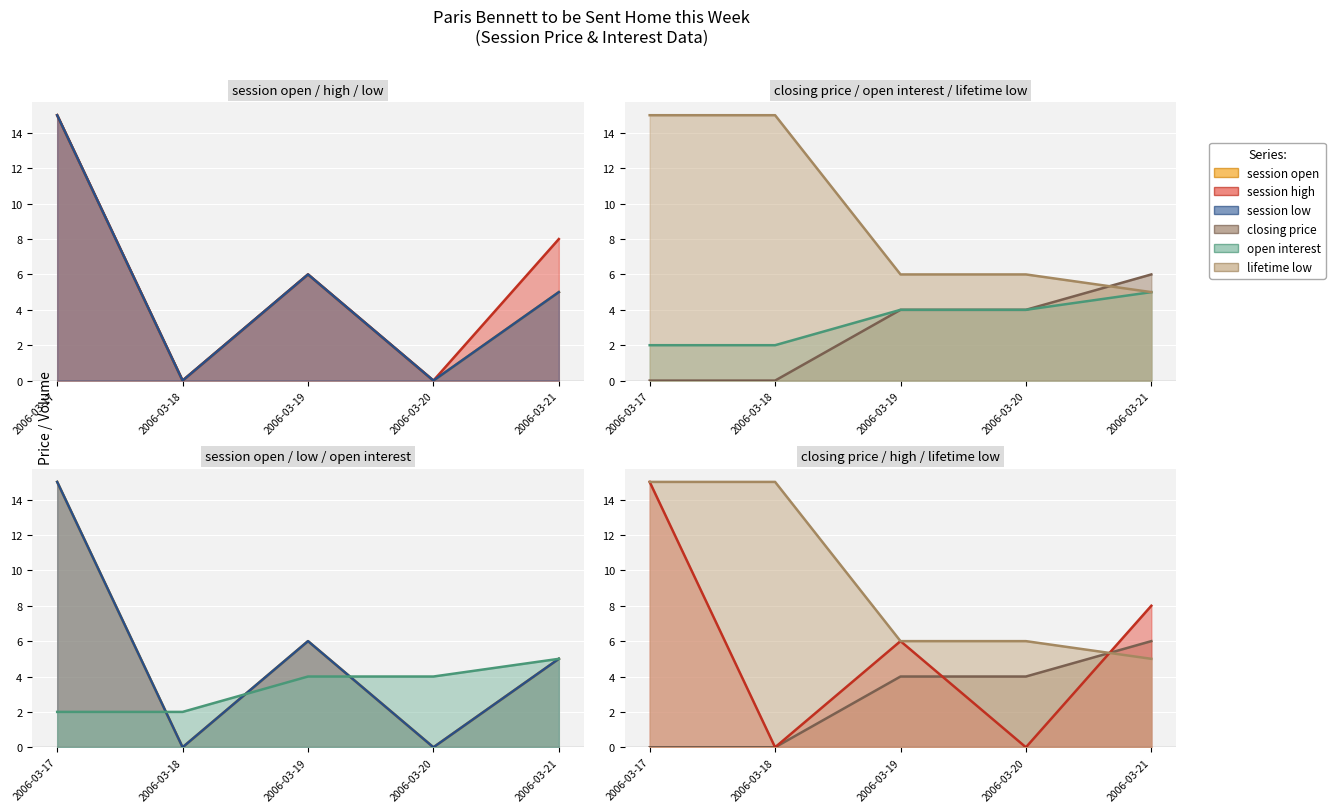

What is the sum of all lifetime low values?

47